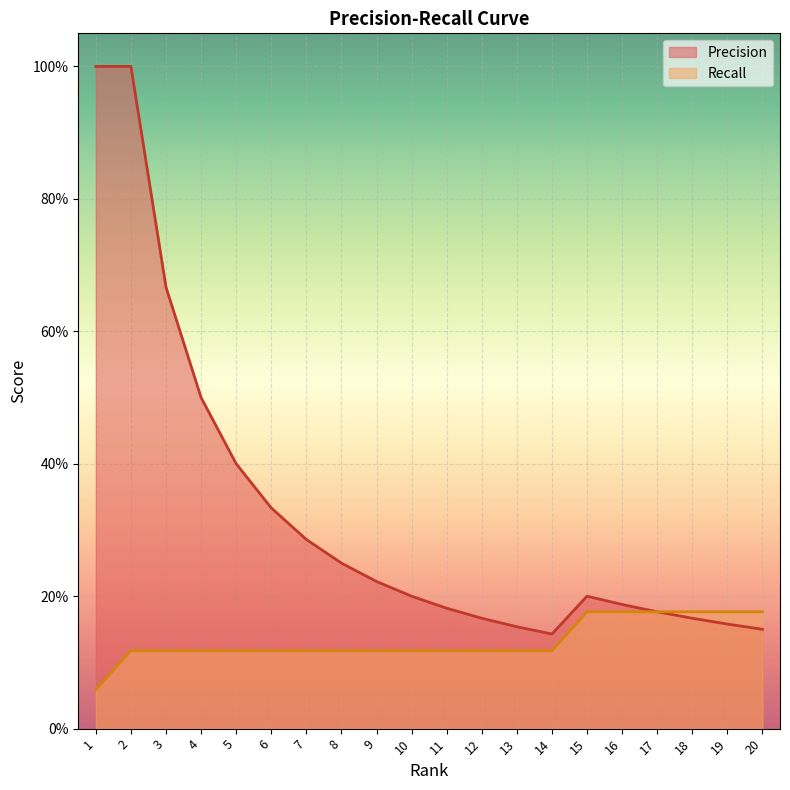

What is the minimum value shown in the chart?

0.1